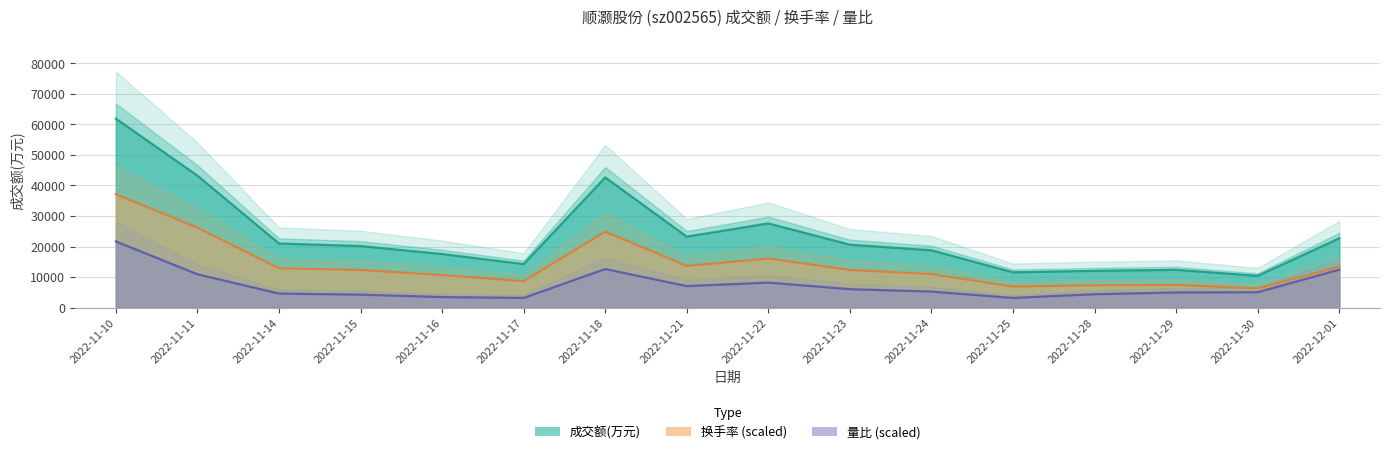

What is the difference between the 量比 values at 2022-11-11 and 2022-11-28?

6527.4